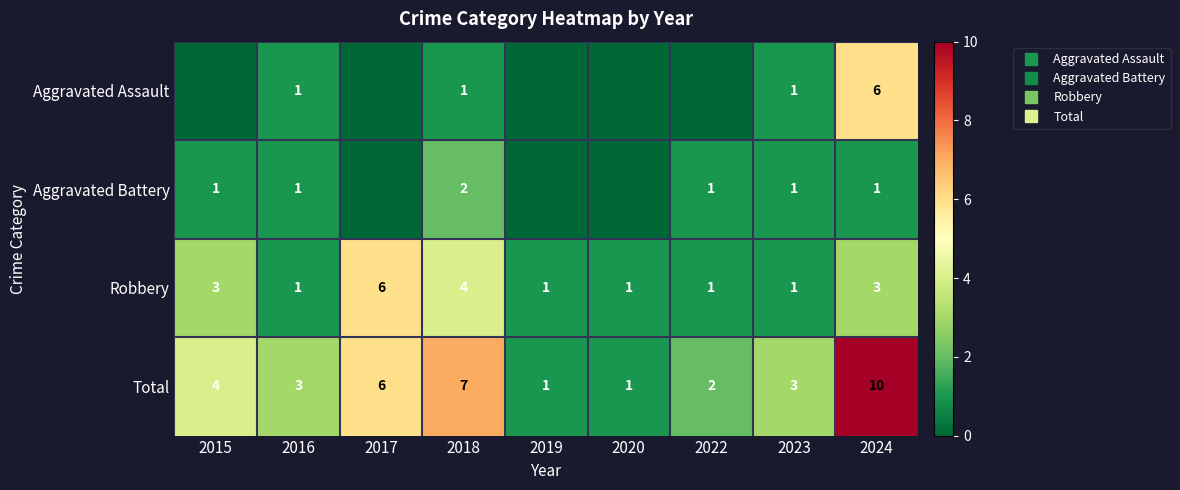

List the series in order of their peak value, highest first.

Total, Aggravated Assault, Robbery, Aggravated Battery